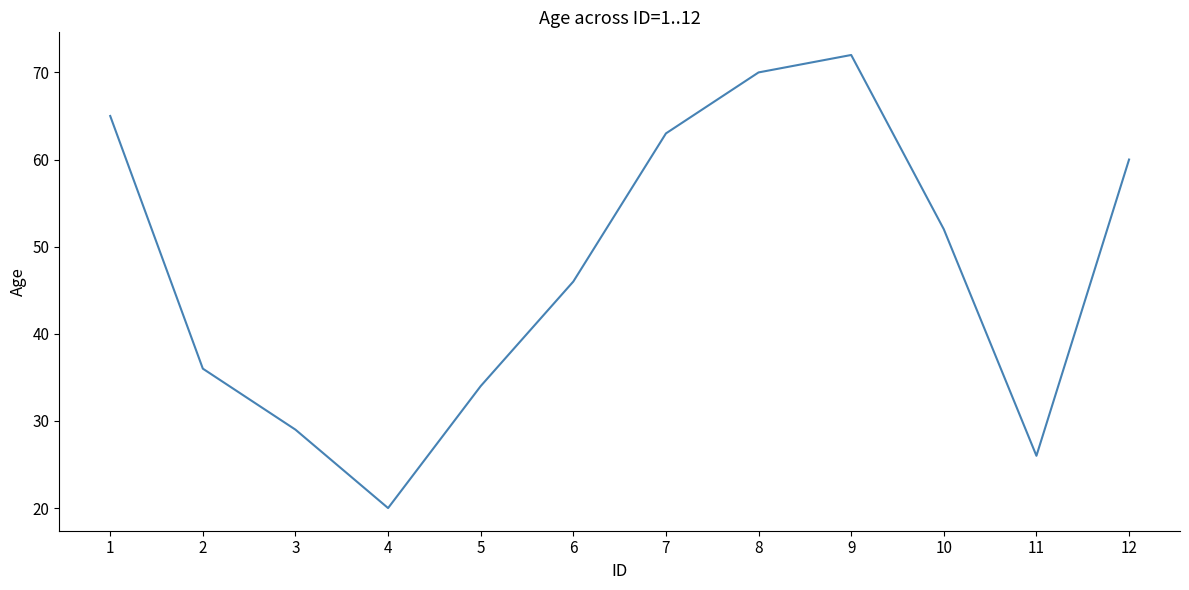

The chart shows a value of 28 at 4. True or false?

False